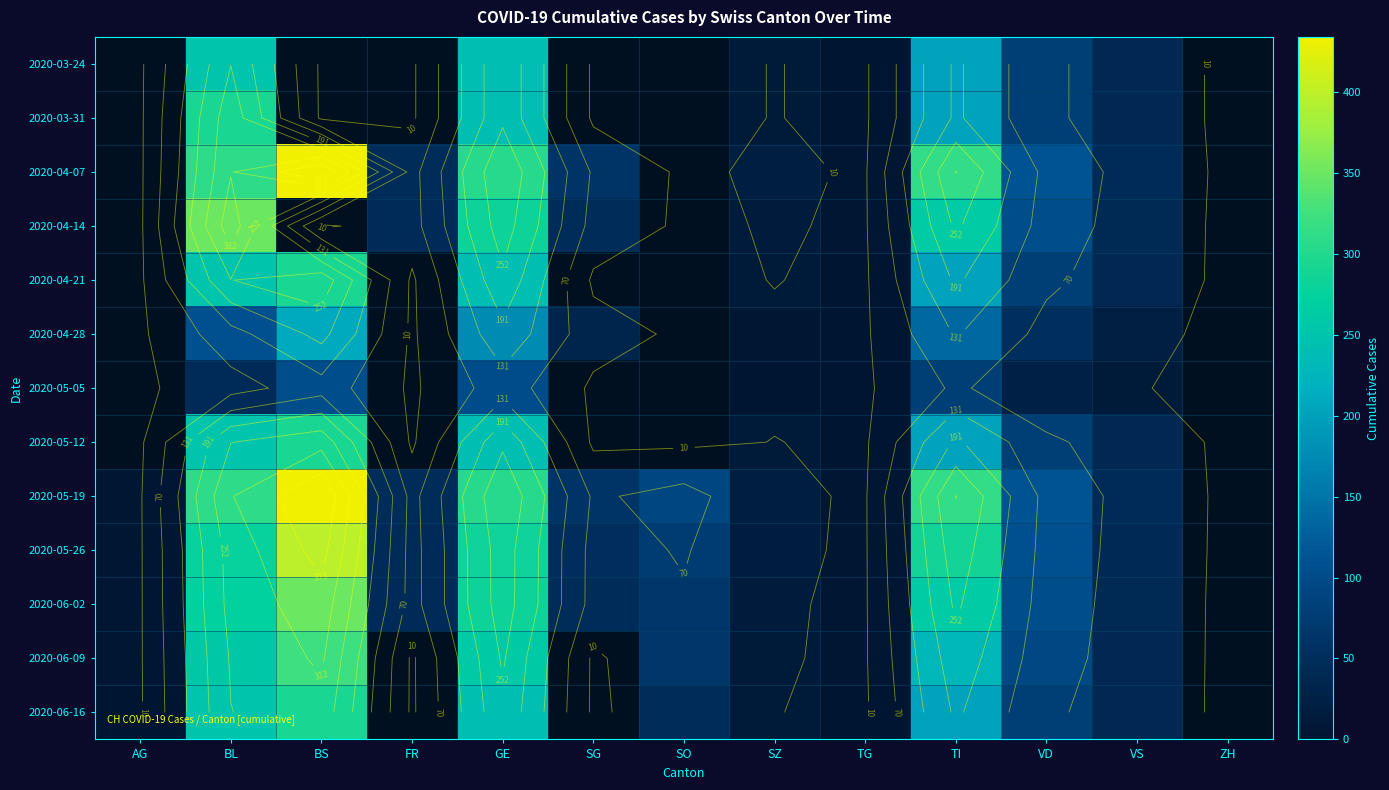

Which category has the highest value across all series?

BS